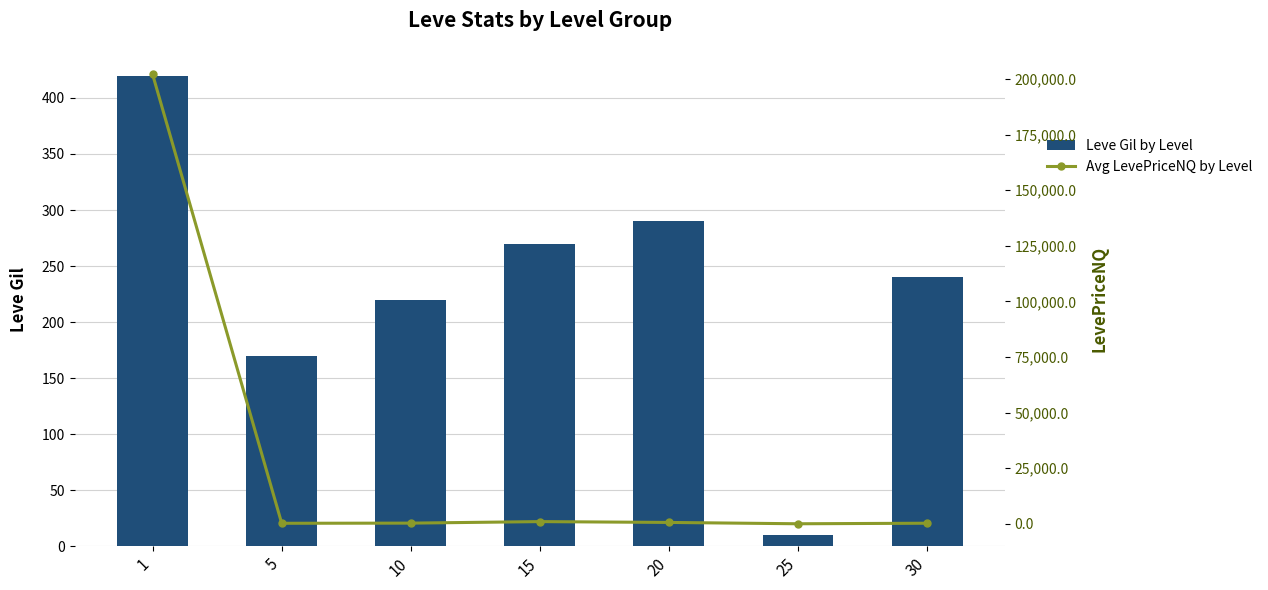

Does the chart contain stacked bars?

No